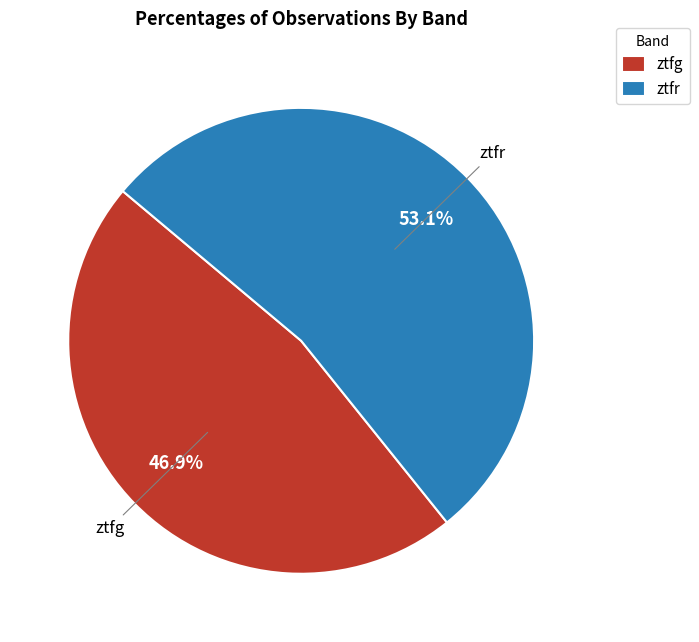

Which category accounts for the majority?

ztfr